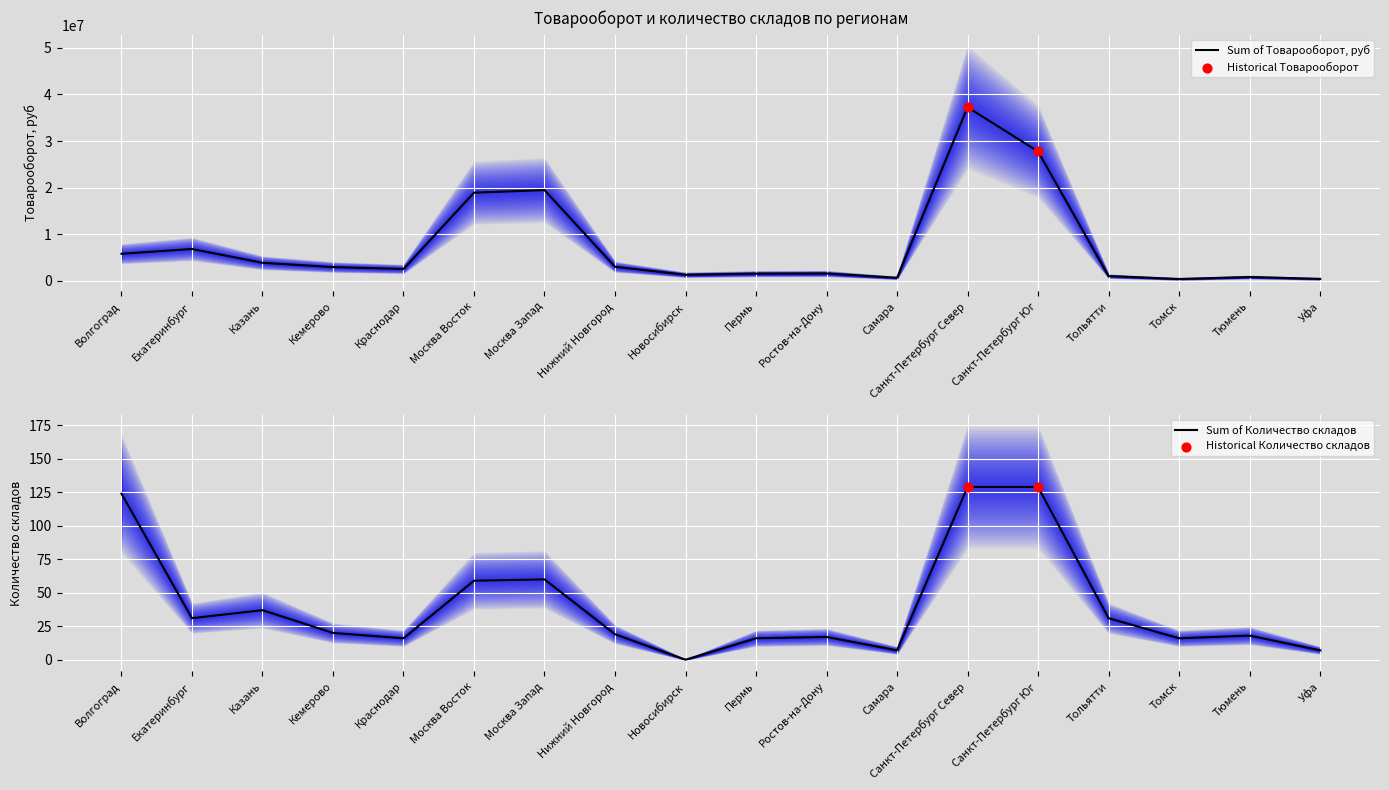

At which category is the sum across all series the highest?

Санкт-Петербург Север